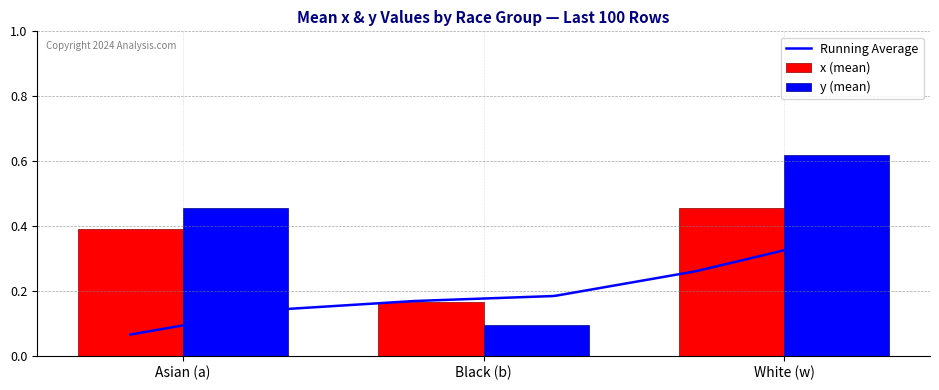

Reading right to left, list all the values displayed in this chart.

x: 0.5	0.2	0.4
y: 0.6	0.1	0.5